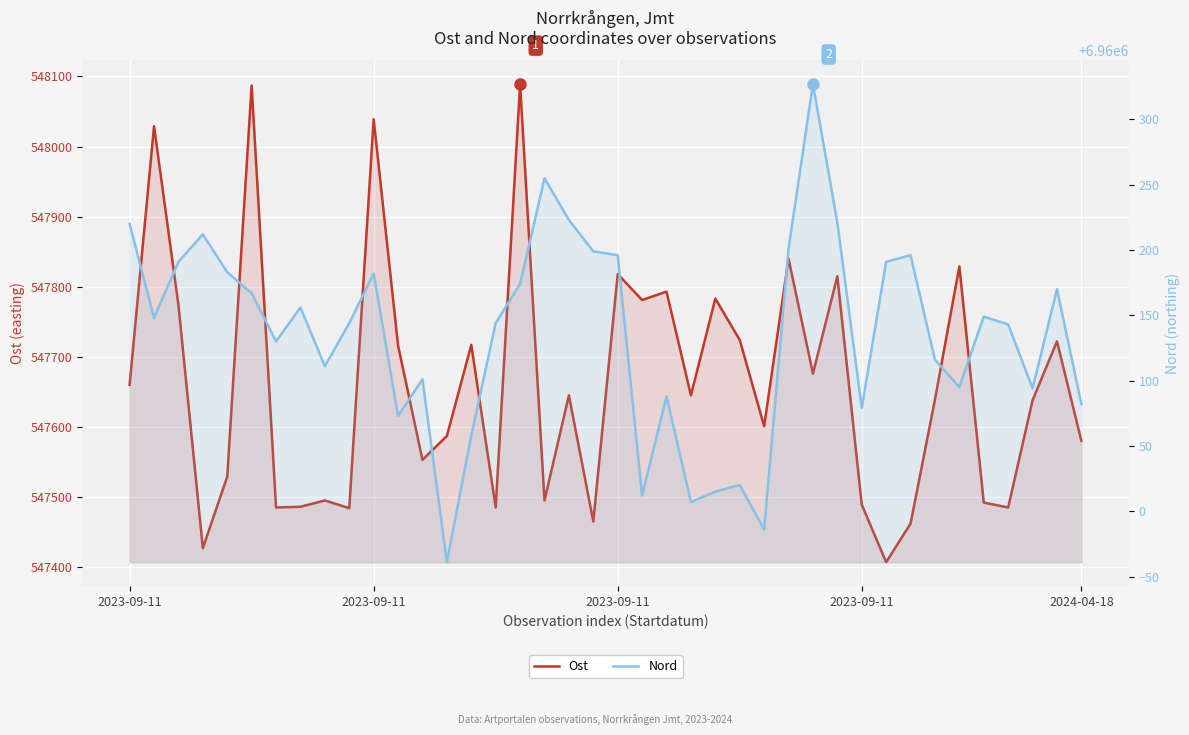

At which label does Ost first exceed 547645?

2023-09-11